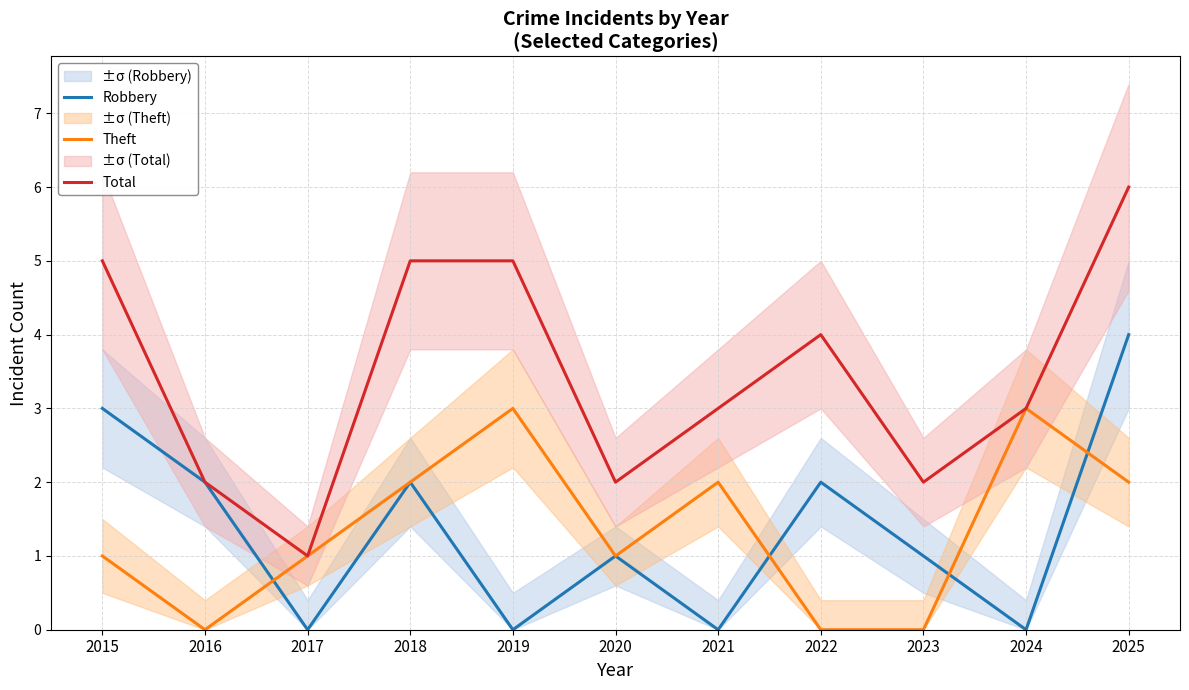

What is the highest value of the Robbery series?

4